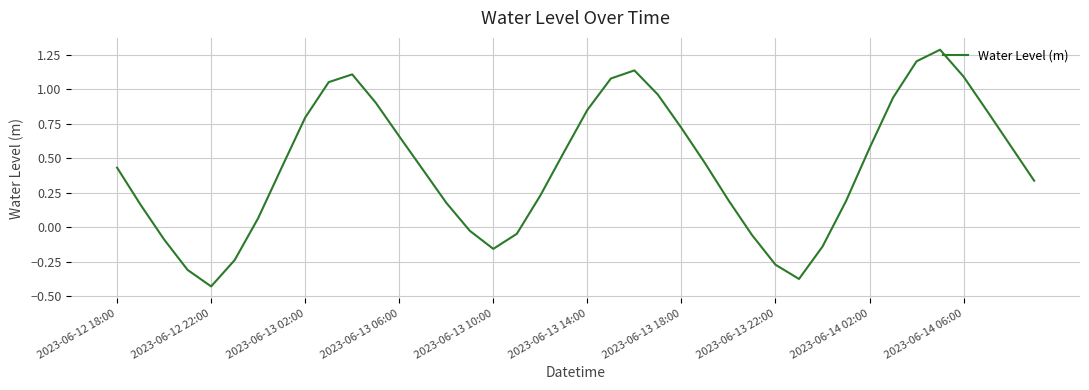

What is the greatest value displayed?

1.3